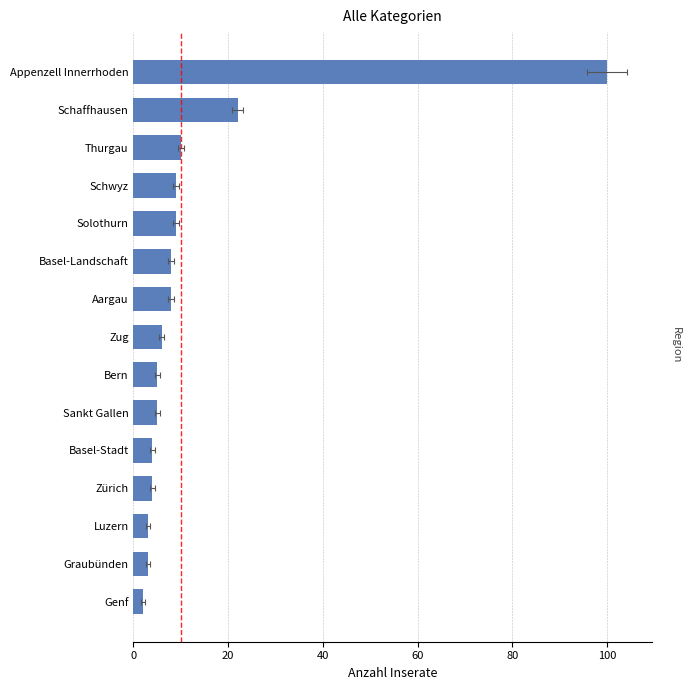

Which has a higher value, Basel-Stadt or Bern?

Bern